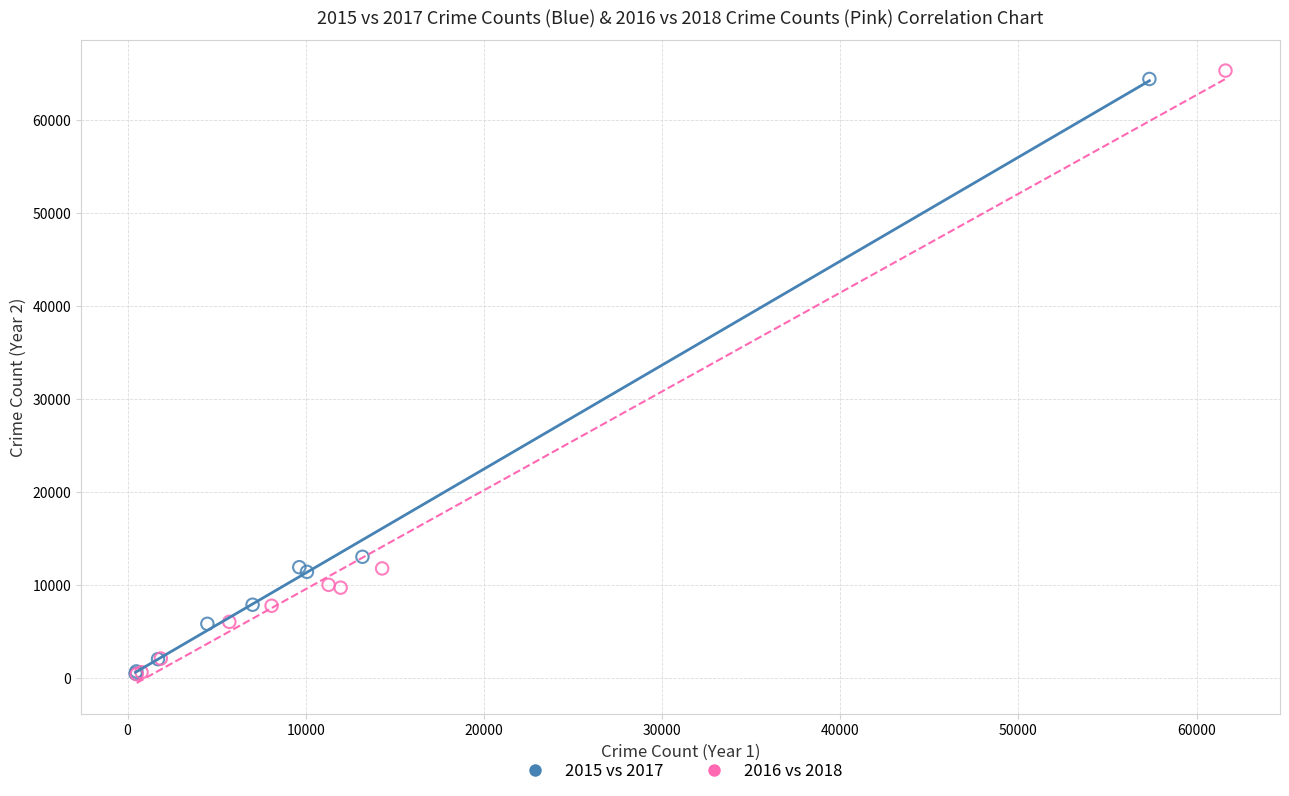

Which series has the widest spread of Y values?

2016 vs 2018